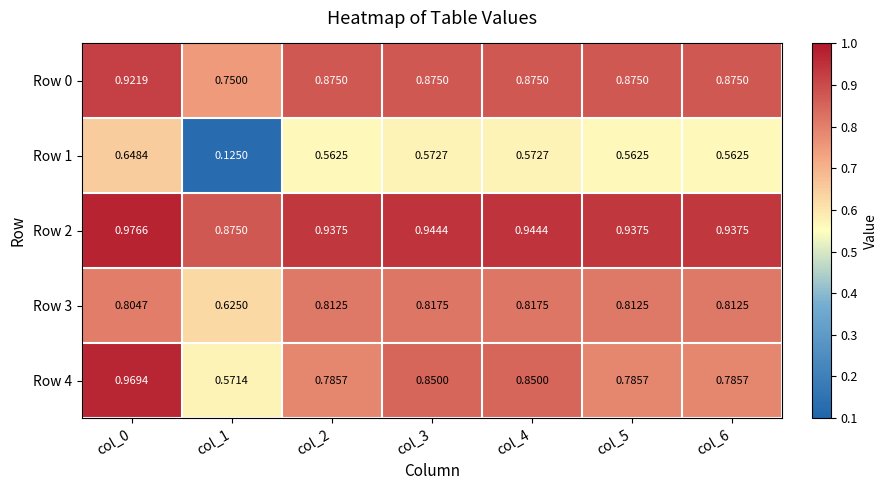

Which label corresponds to the smallest value in the chart?

col_1